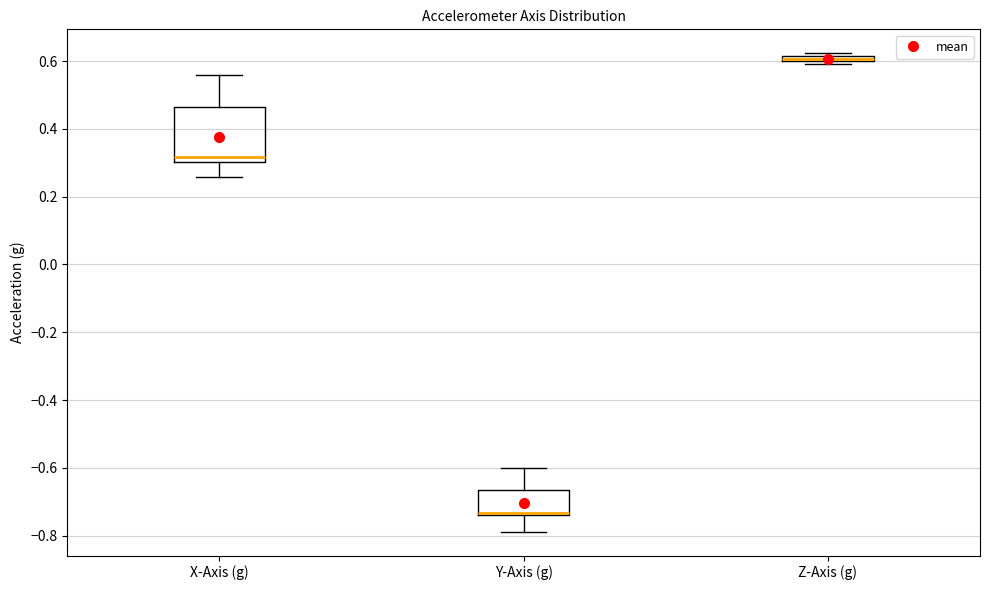

Where is the lower edge of the box for Z-Axis (g) on the y-axis? The values are not printed on the chart, so give them approximately, as read against the axis.

0.60